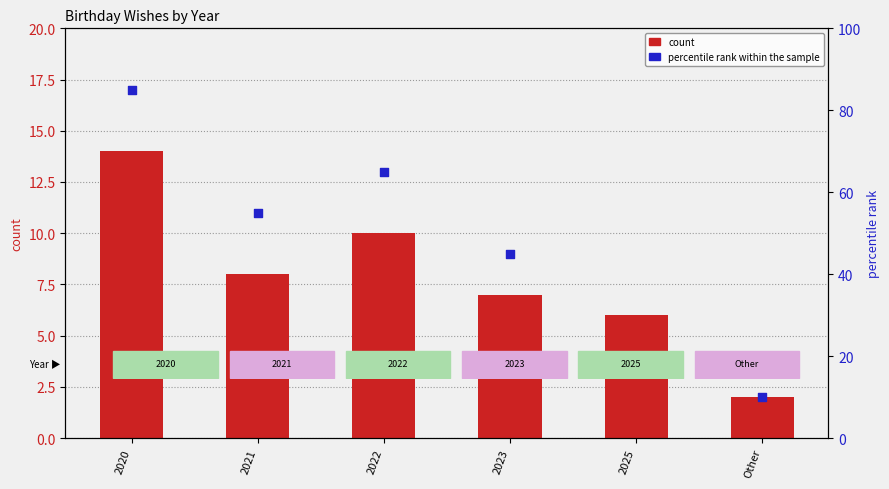

Which series has the widest spread of Y values?

percentile rank within the sample